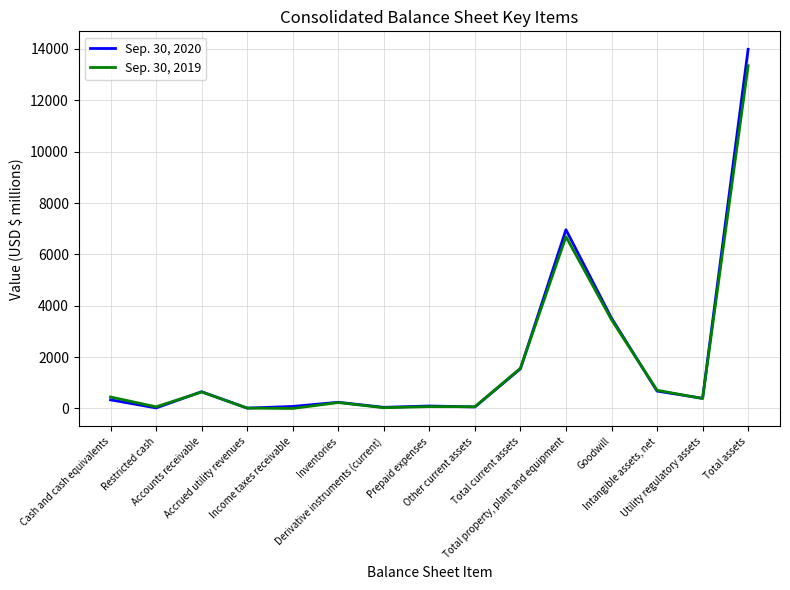

List the series in order of their peak value, highest first.

Sep. 30, 2020, Sep. 30, 2019